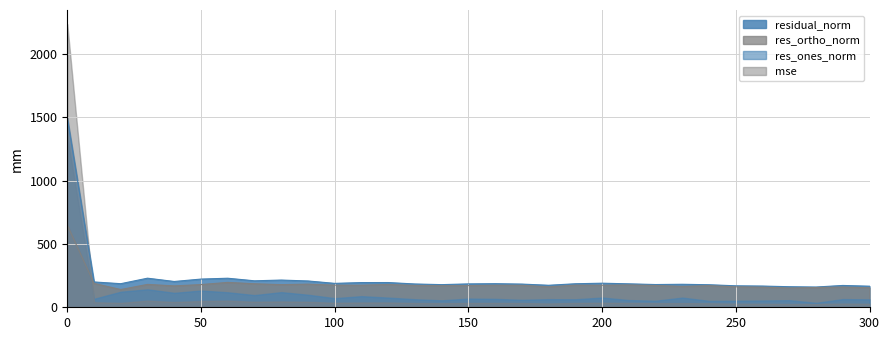

Reading left to right, transcribe all the data shown in this chart.

mse: 0=2234.1	1=39.9	2=34.7	3=52.7	4=41.4	5=49.5	6=52.5	7=43.6	8=46.1	9=43.1	10=35.6	11=38.0	12=38.1	13=33.8	14=31.9	15=34.0	16=34.7	17=33.5	18=30.2	19=34.4	20=36.1	21=34.2	22=32.2	23=33.0	24=31.6	25=28.7	26=28.0	27=26.3	28=25.5	29=29.7	30=27.7
res_ones_norm: 0=1346.7	1=66.7	2=122.7	3=141.7	4=113.9	5=132.0	6=118.2	7=96.0	8=119.4	9=98.9	10=71.8	11=87.6	12=76.3	13=63.4	14=54.8	15=68.5	16=66.2	17=58.8	18=64.0	19=63.0	20=76.8	21=56.8	22=51.7	23=76.4	24=50.4	25=51.2	26=53.5	27=55.9	28=35.0	29=64.5	30=62.4
res_ortho_norm: 0=648.5	1=188.4	2=140.0	3=180.6	4=168.7	5=179.1	6=196.4	7=185.5	8=178.5	9=182.6	10=174.5	11=174.1	12=179.7	13=172.6	14=170.1	15=171.3	16=174.1	17=173.3	18=161.4	19=174.6	20=173.8	21=176.0	22=171.8	23=164.7	24=170.5	25=161.5	26=158.7	27=152.3	28=155.8	29=159.7	30=154.2
residual_norm: 0=1494.7	1=199.9	2=186.2	3=229.5	4=203.5	5=222.6	6=229.2	7=208.9	8=214.8	9=207.7	10=188.7	11=194.9	12=195.2	13=183.8	14=178.7	15=184.5	16=186.2	17=183.0	18=173.7	19=185.6	20=190.0	21=185.0	22=179.4	23=181.5	24=177.8	25=169.4	26=167.5	27=162.2	28=159.7	29=172.2	30=166.3
labels: 0=0.0	1=10.0	2=20.0	3=30.0	4=40.0	5=50.0	6=60.0	7=70.0	8=80.0	9=90.0	10=100.0	11=110.0	12=120.0	13=130.0	14=140.0	15=150.0	16=160.0	17=170.0	18=180.0	19=190.0	20=200.0	21=210.0	22=220.0	23=230.0	24=240.0	25=250.0	26=260.0	27=270.0	28=280.0	29=290.0	30=300.0